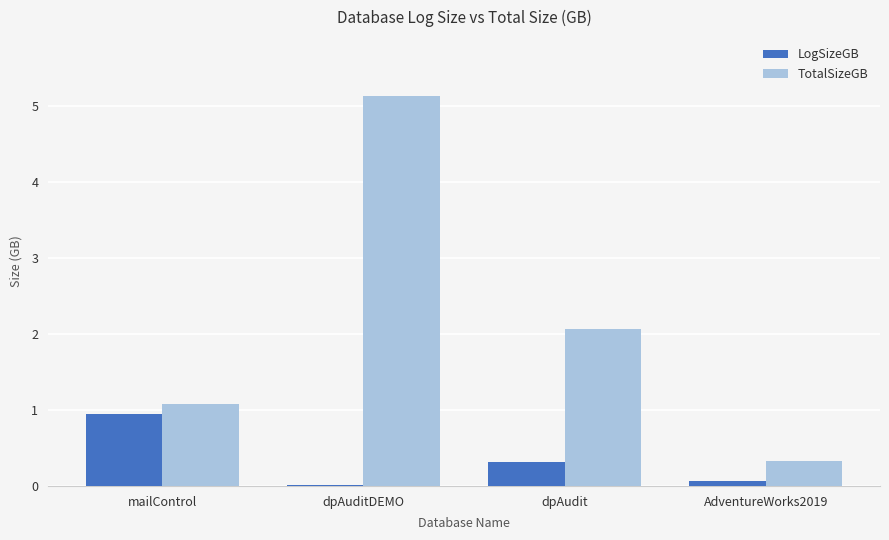

Where is LogSizeGB nearest to the value 0?

dpAuditDEMO